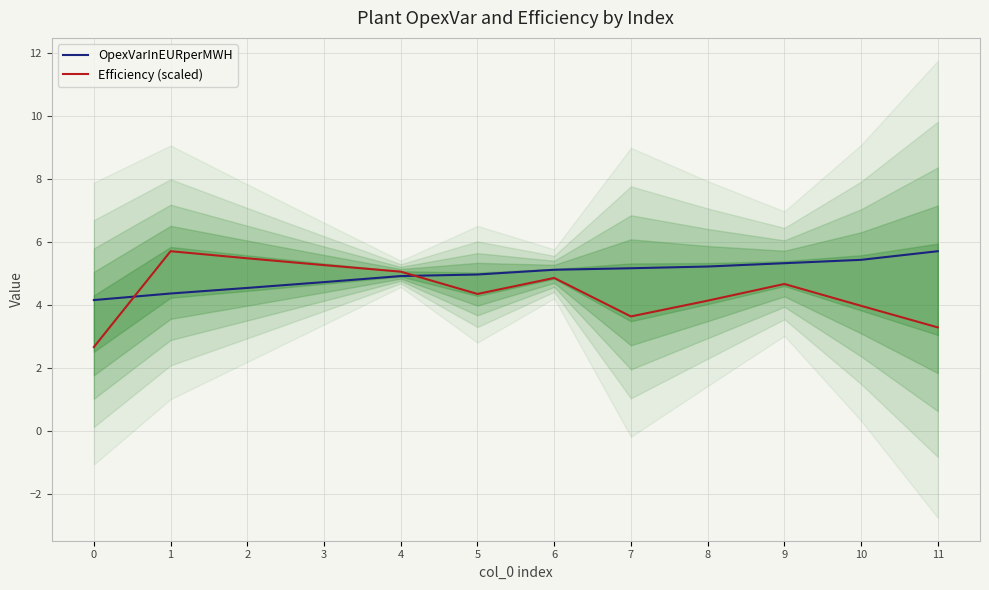

What is the value of the OpexVarInEURperMWH point at the 12th from the left?

5.7